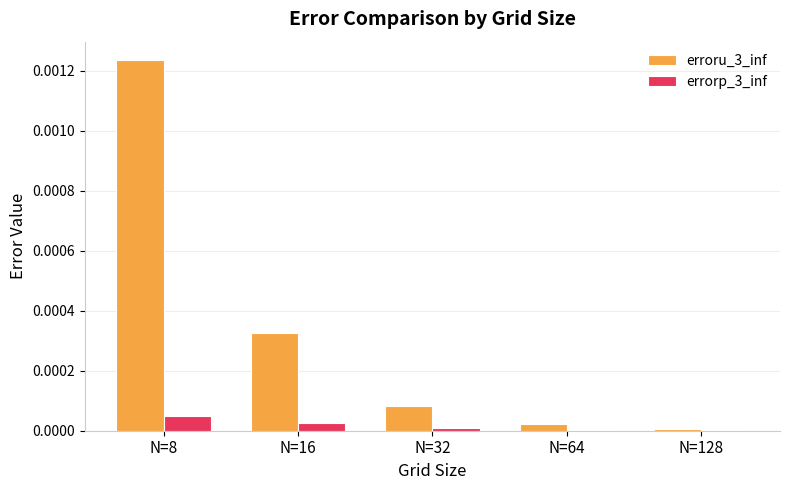

Which series has the largest range (max minus min)?

erroru_3_inf